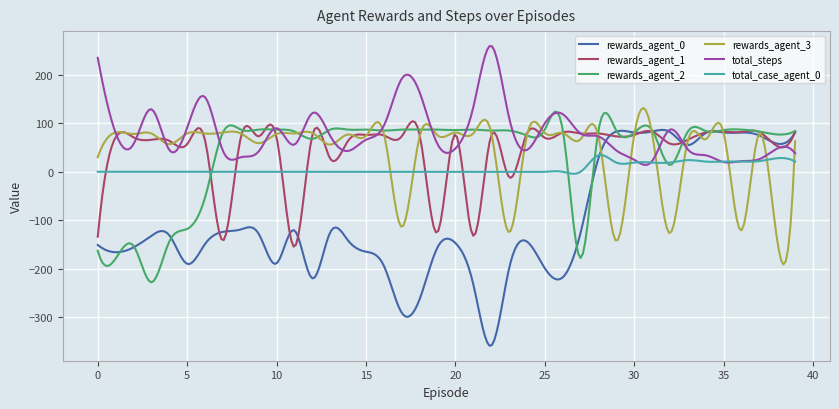

Which series has the largest total across all categories?

total_steps